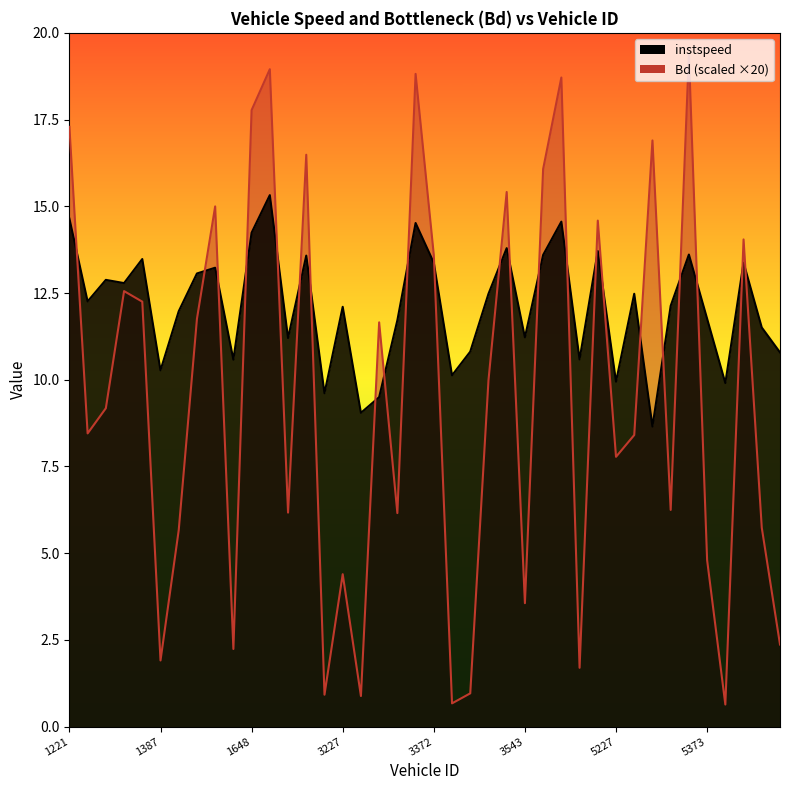

What is the sum of the instspeed values at 1374.0 and 5375.0?

22.7